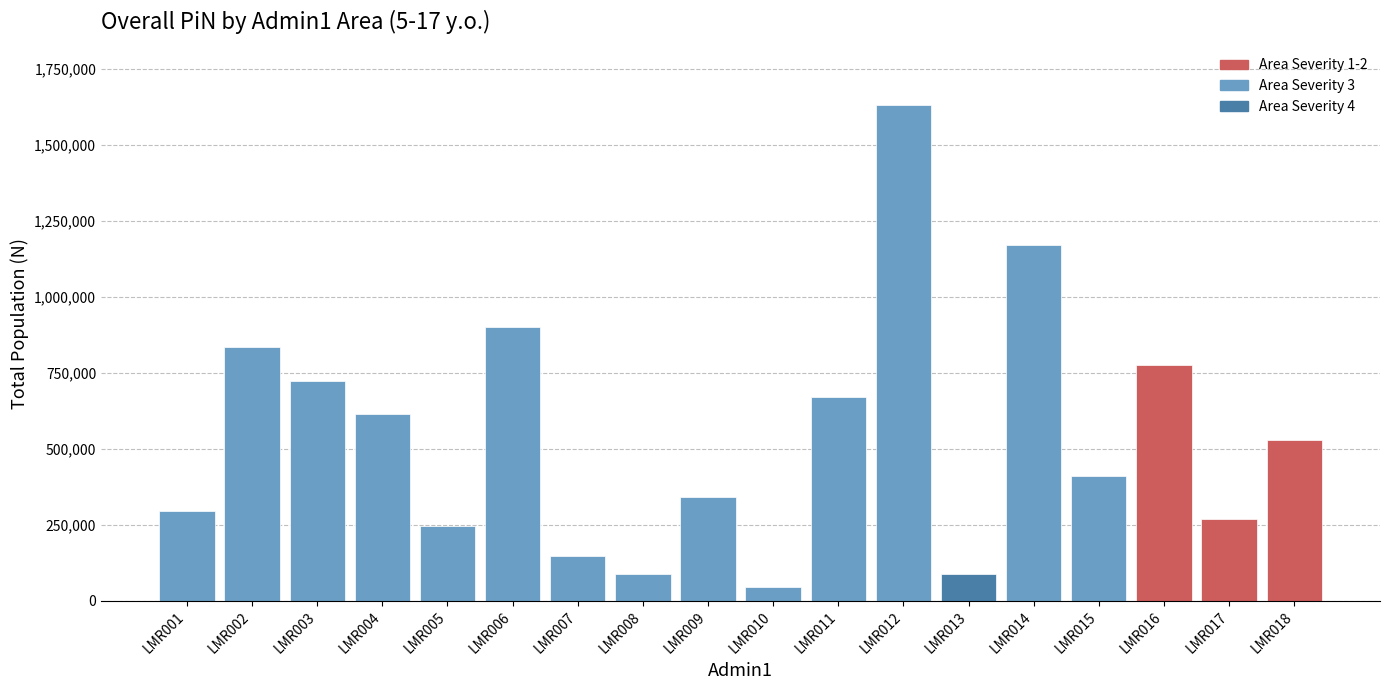

What is the value of the 15th bar from the left?

411385